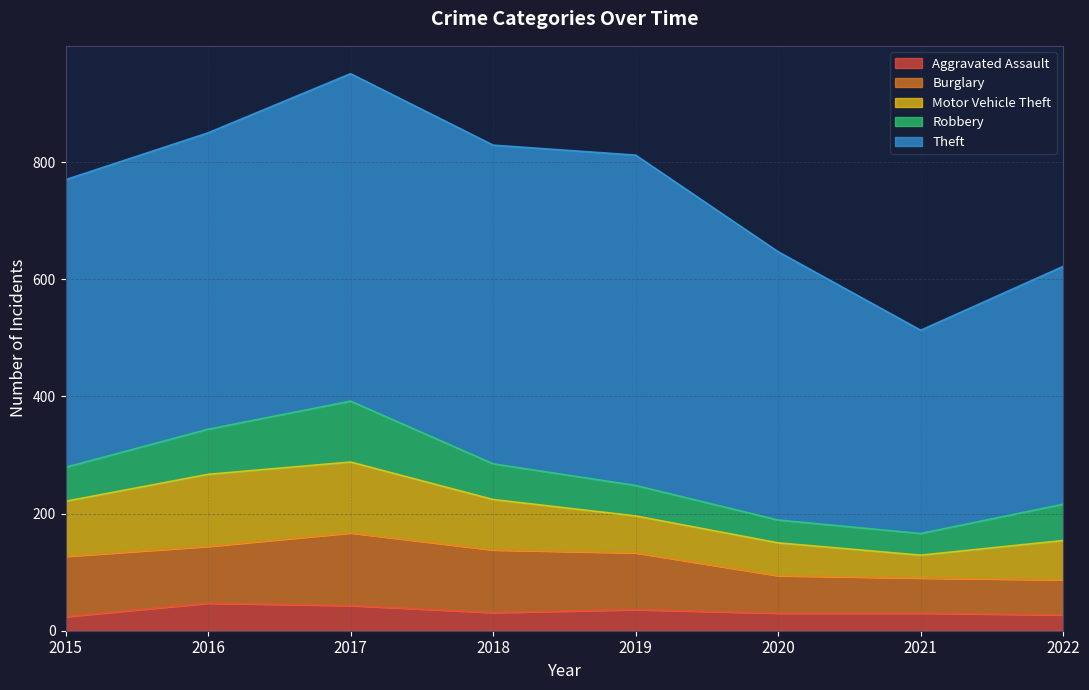

What is the difference between the second highest and minimum values in the Theft series?

212